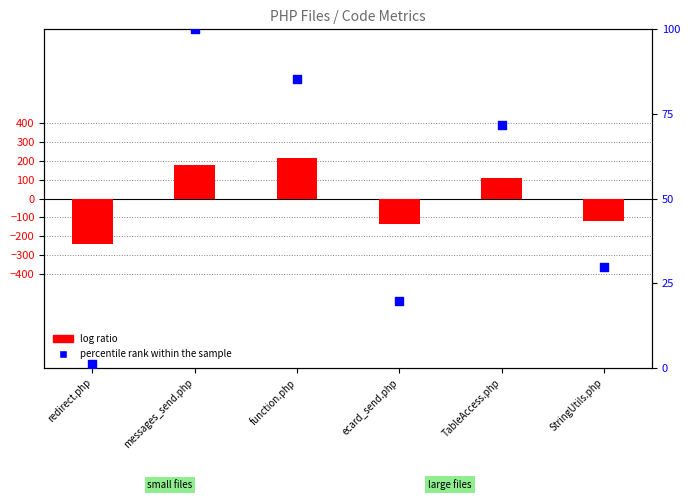

Which series has the largest Y range (max minus min)?

log ratio